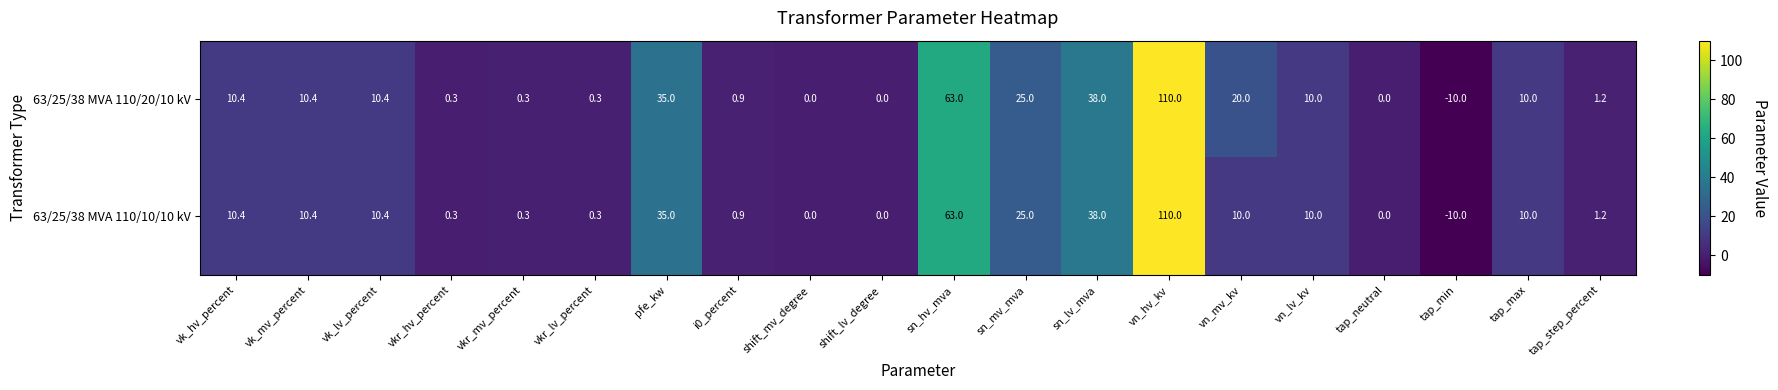

At which category is the sum across all series the highest?

vn_hv_kv